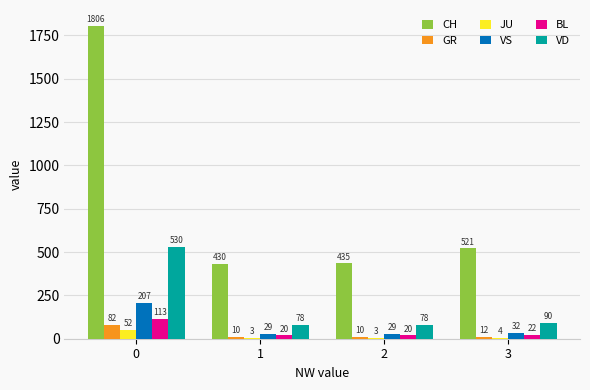

What is the sum of the GR values at 3 and 1?

22